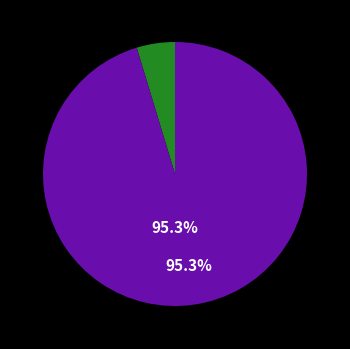

How many segments does this pie chart have?

2